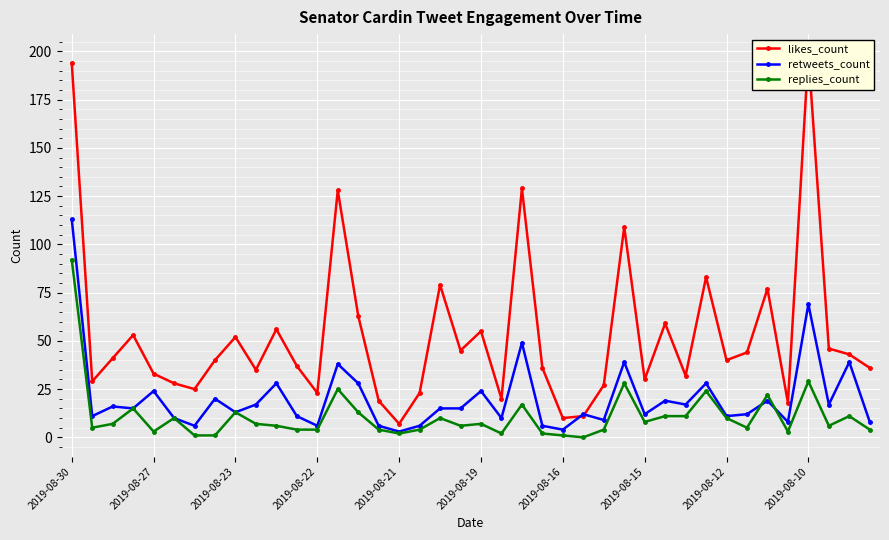

The replies_count series shows 1 at 2019-08-16. True or false?

True